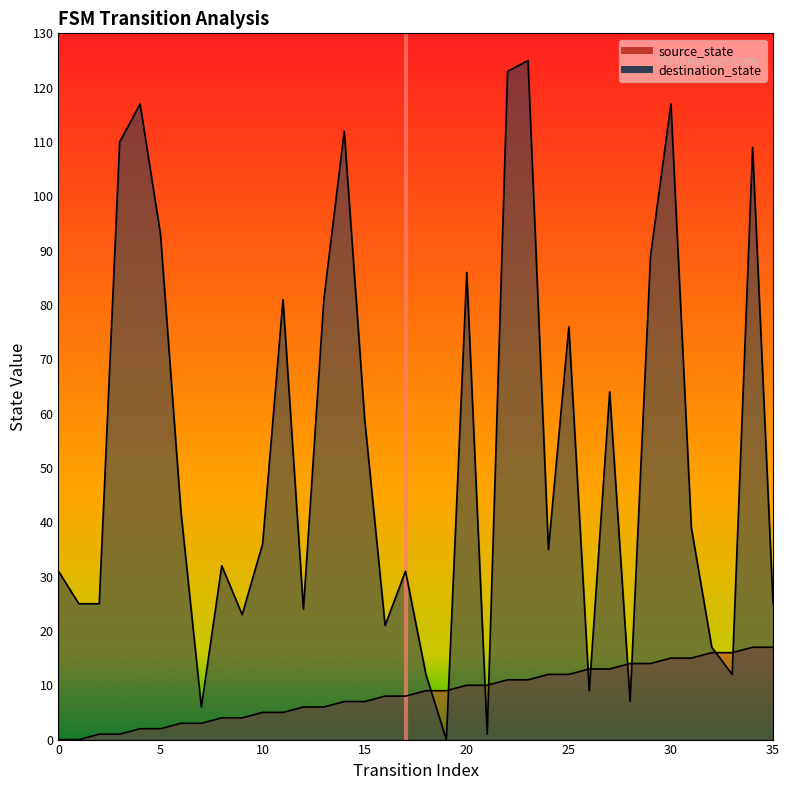

Rank the series by their average value, from lowest to highest.

source_state, destination_state